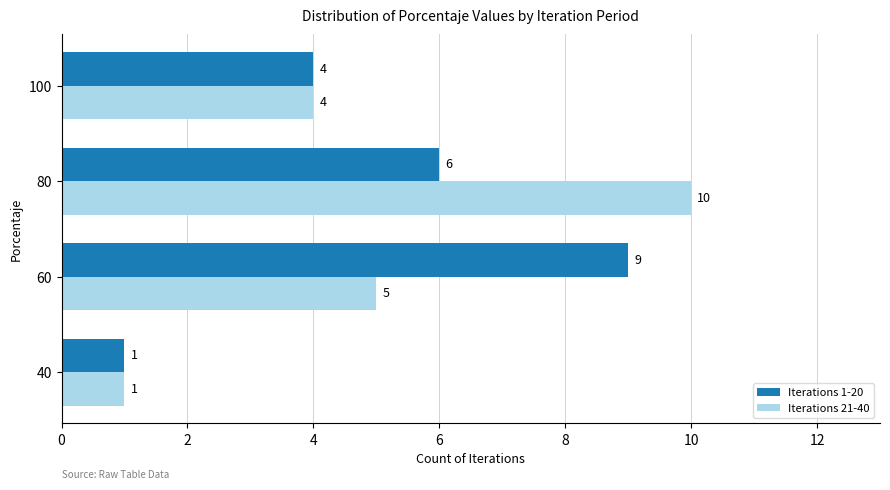

How many Iterations 1-20 values are between 4 and 9?

3